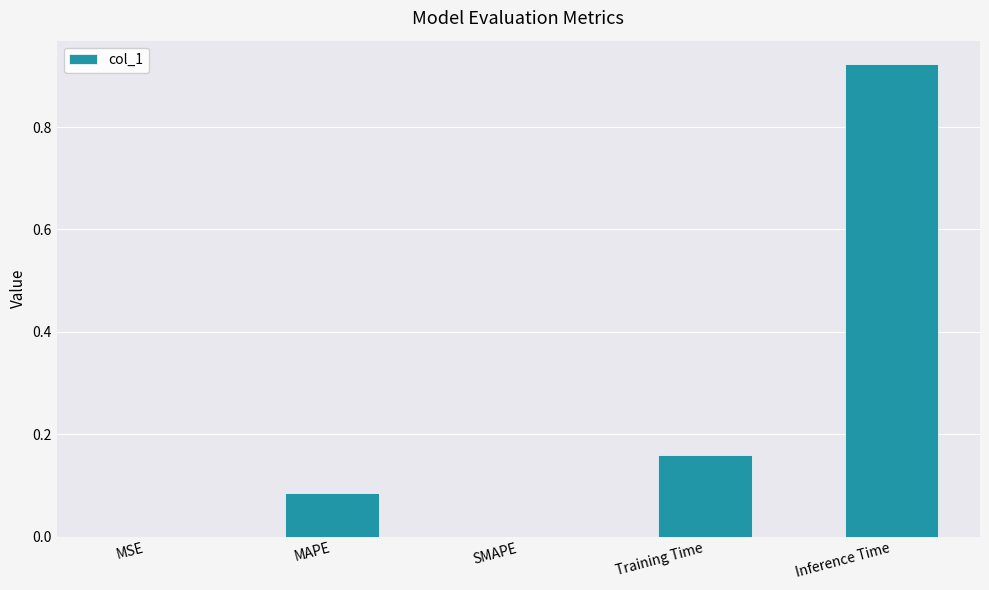

Which label corresponds to the largest value in the chart?

Inference Time